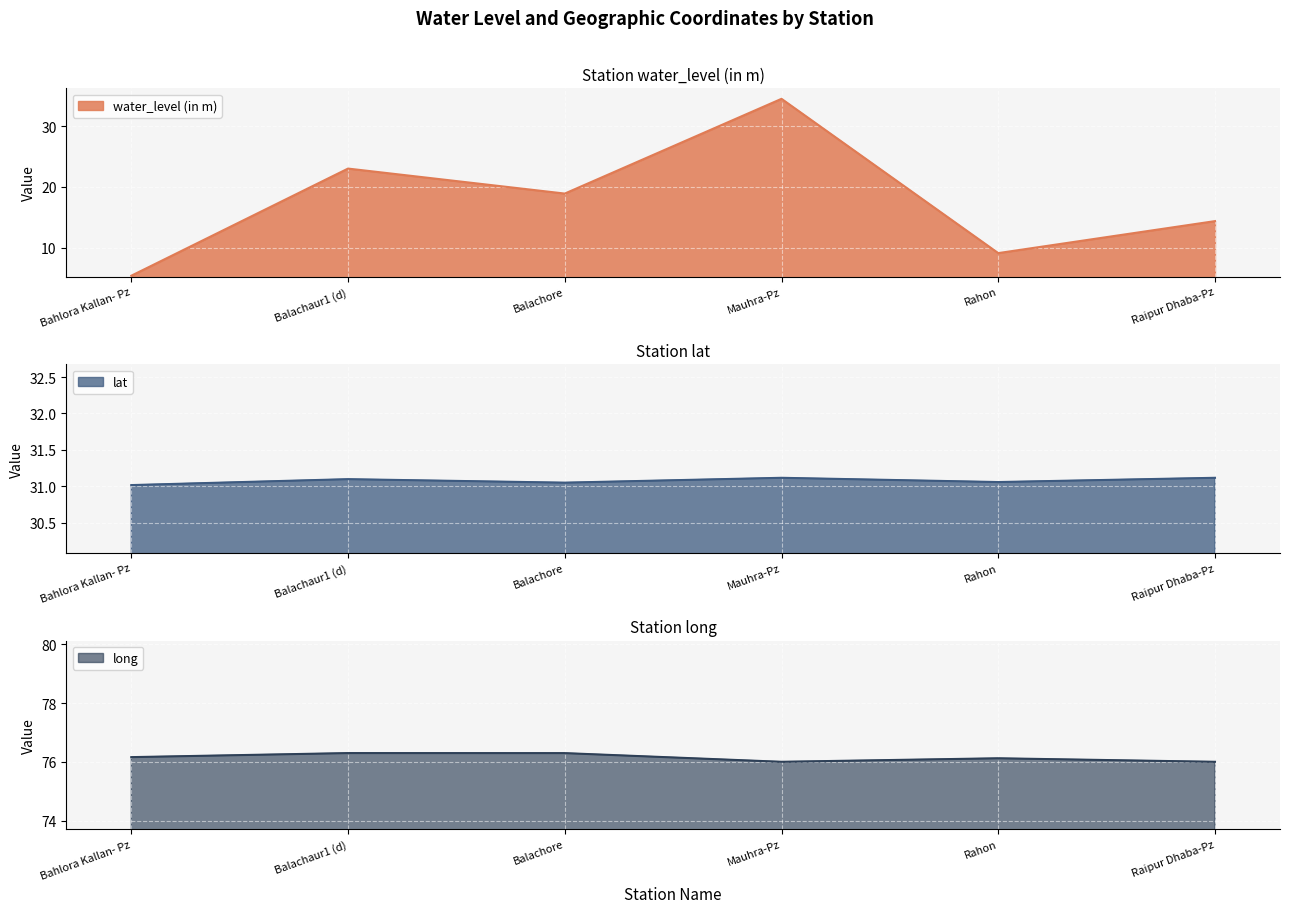

Which category has the lowest value across all series?

Bahlora Kallan- Pz